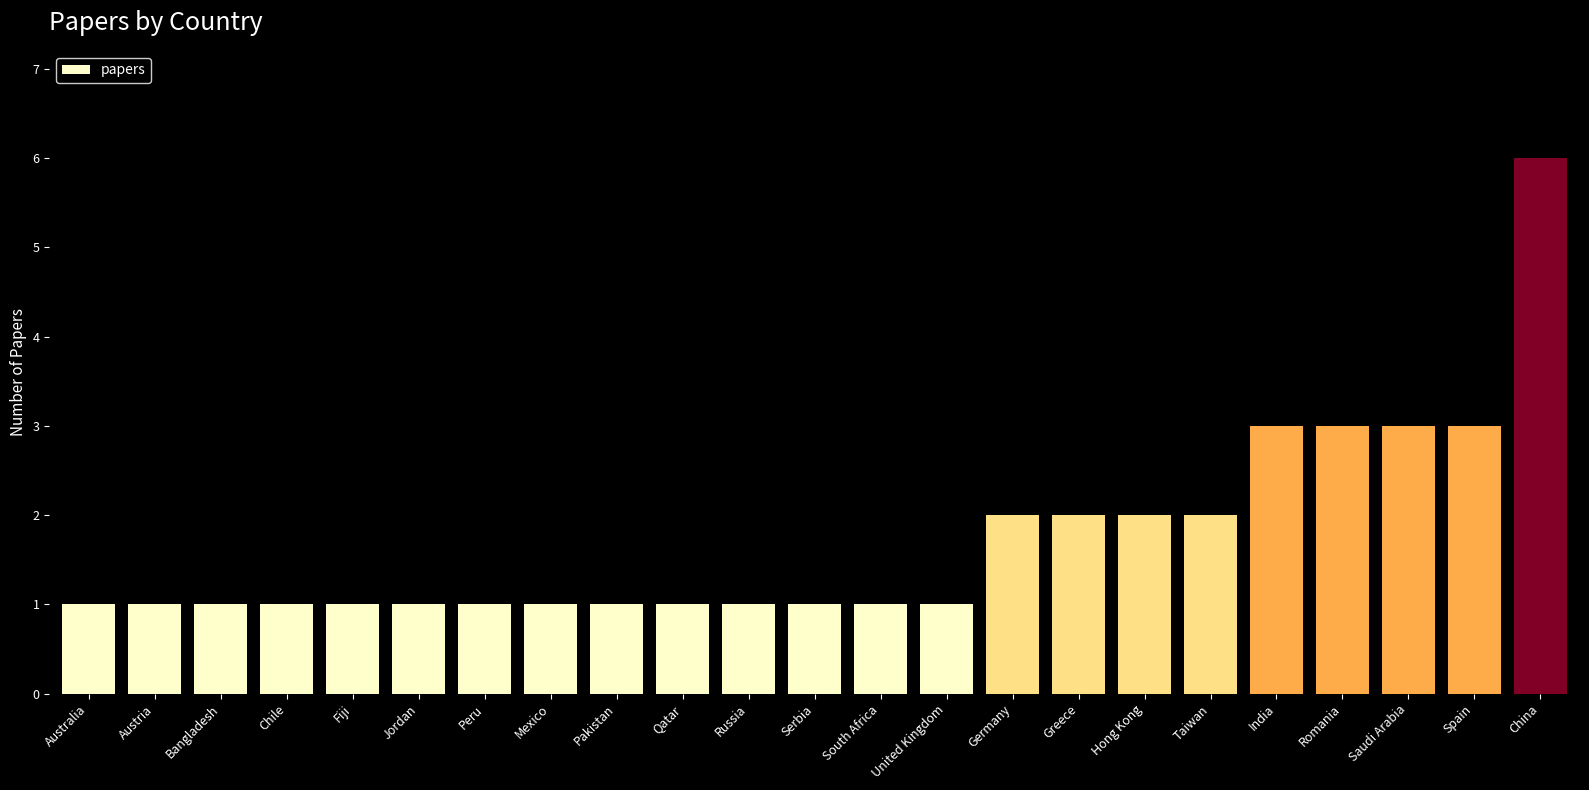

Count the values in the range 1 to 2.

18